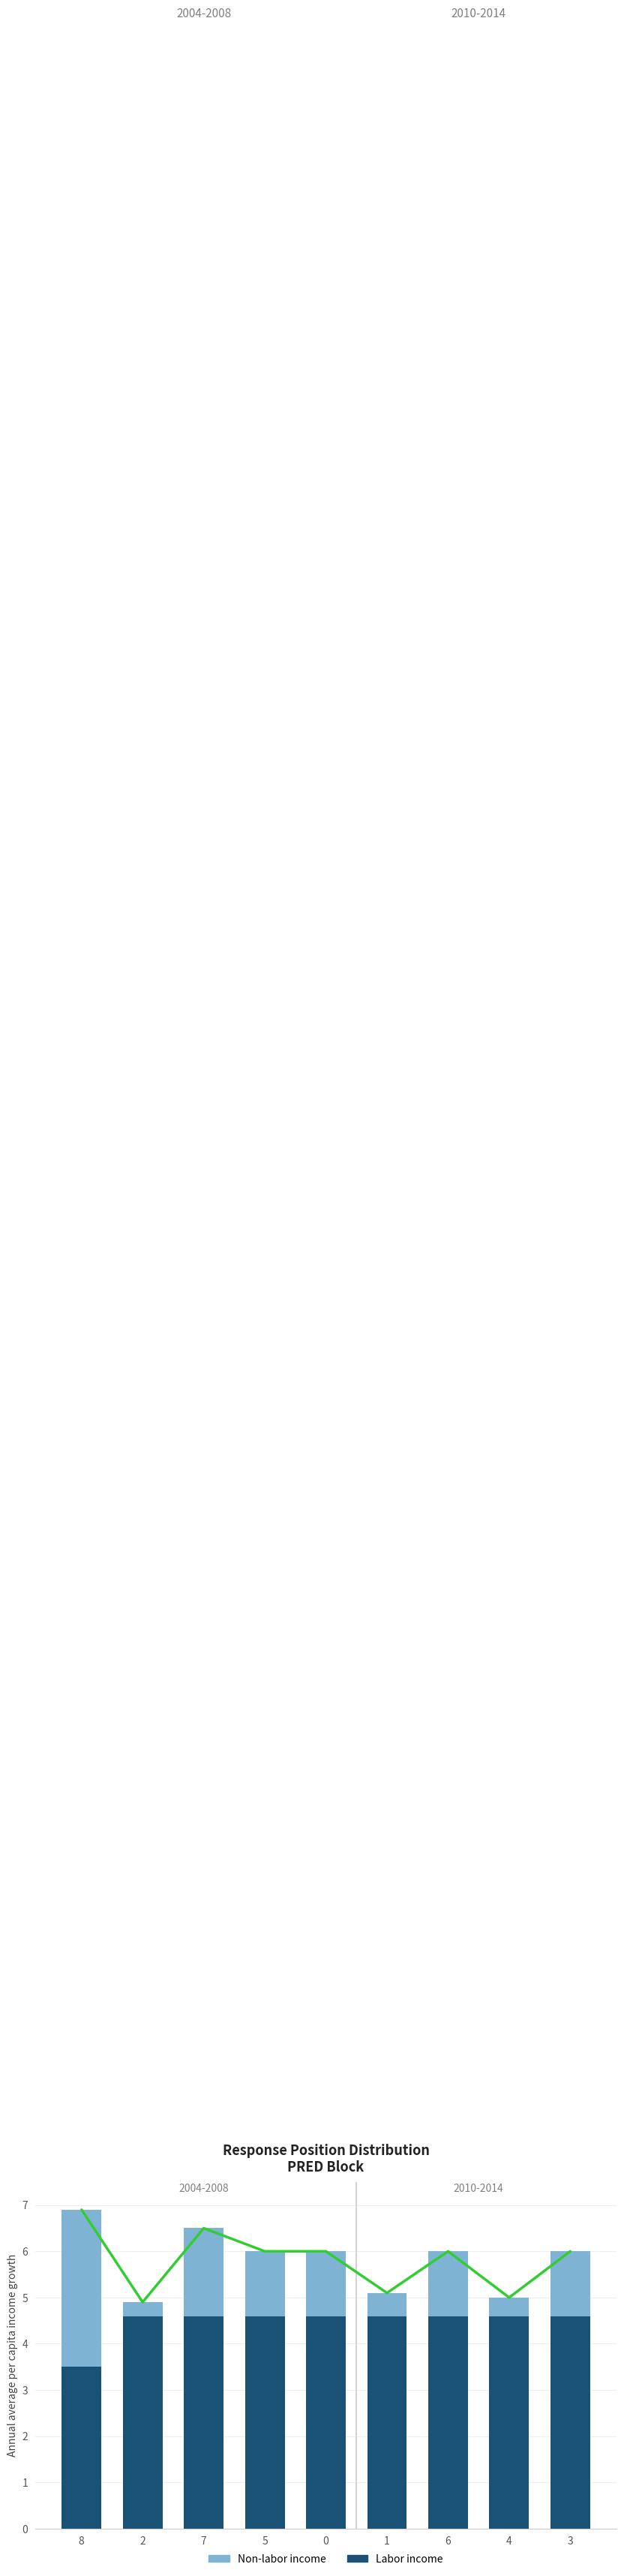

At which label does Non-labor income first exceed 1?

8